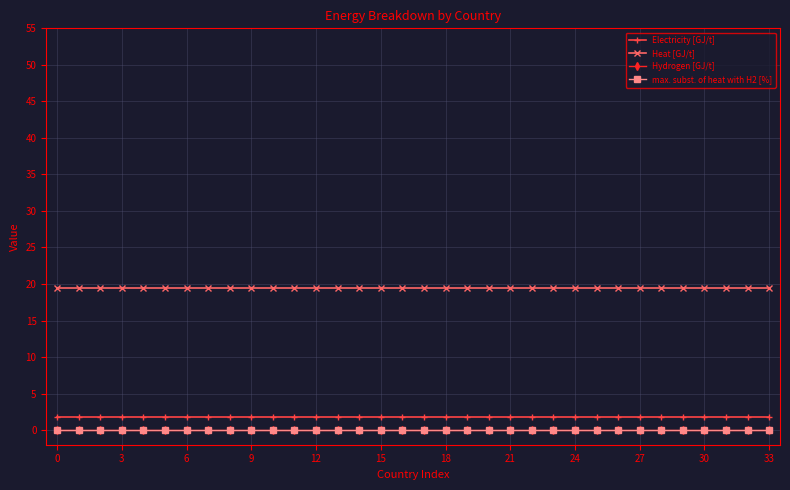

What are all the series names shown in the legend?

Electricity [GJ/t], Heat [GJ/t], Hydrogen [GJ/t], max. subst. of heat with H2 [%]